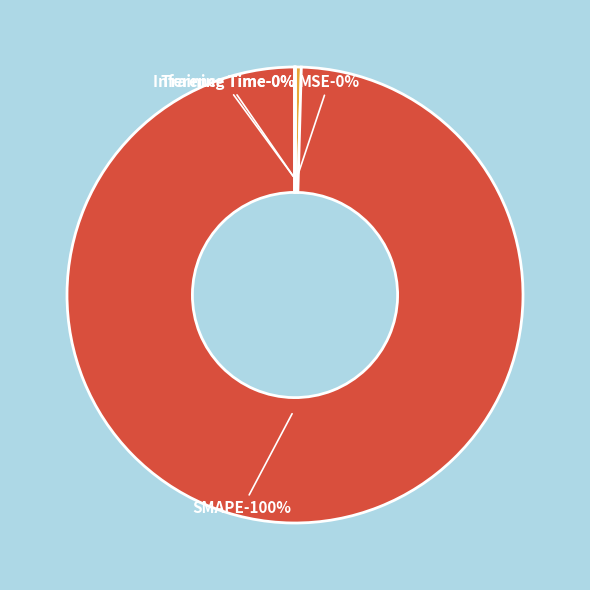

Combined, what portion of the pie is SMAPE and Training Time?

99.6%